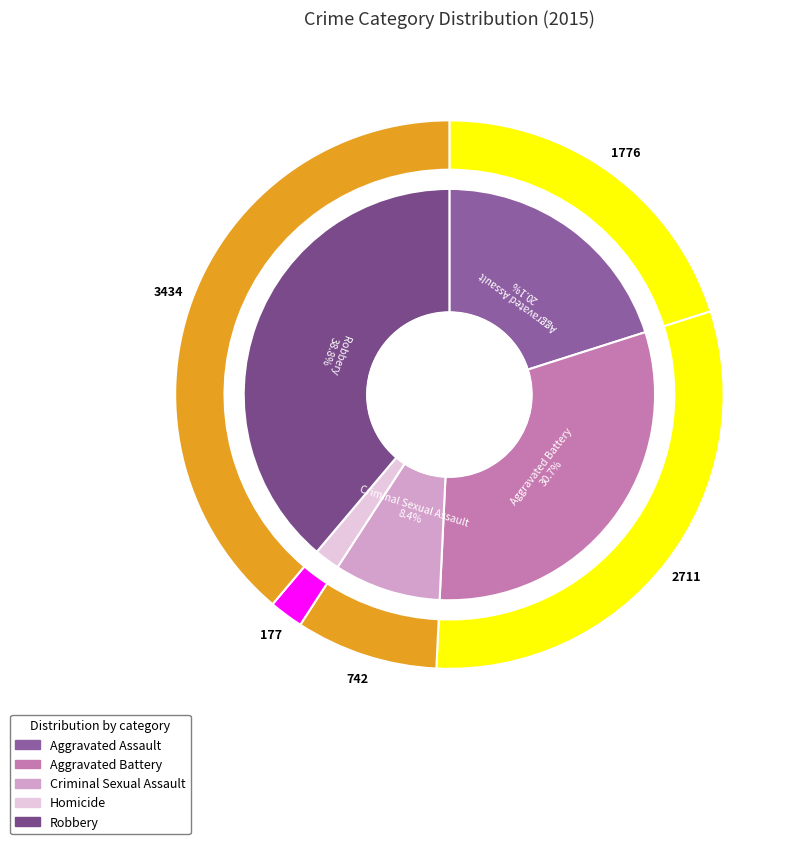

To the nearest percent, what is the combined percentage of Aggravated Assault and Homicide?

22%